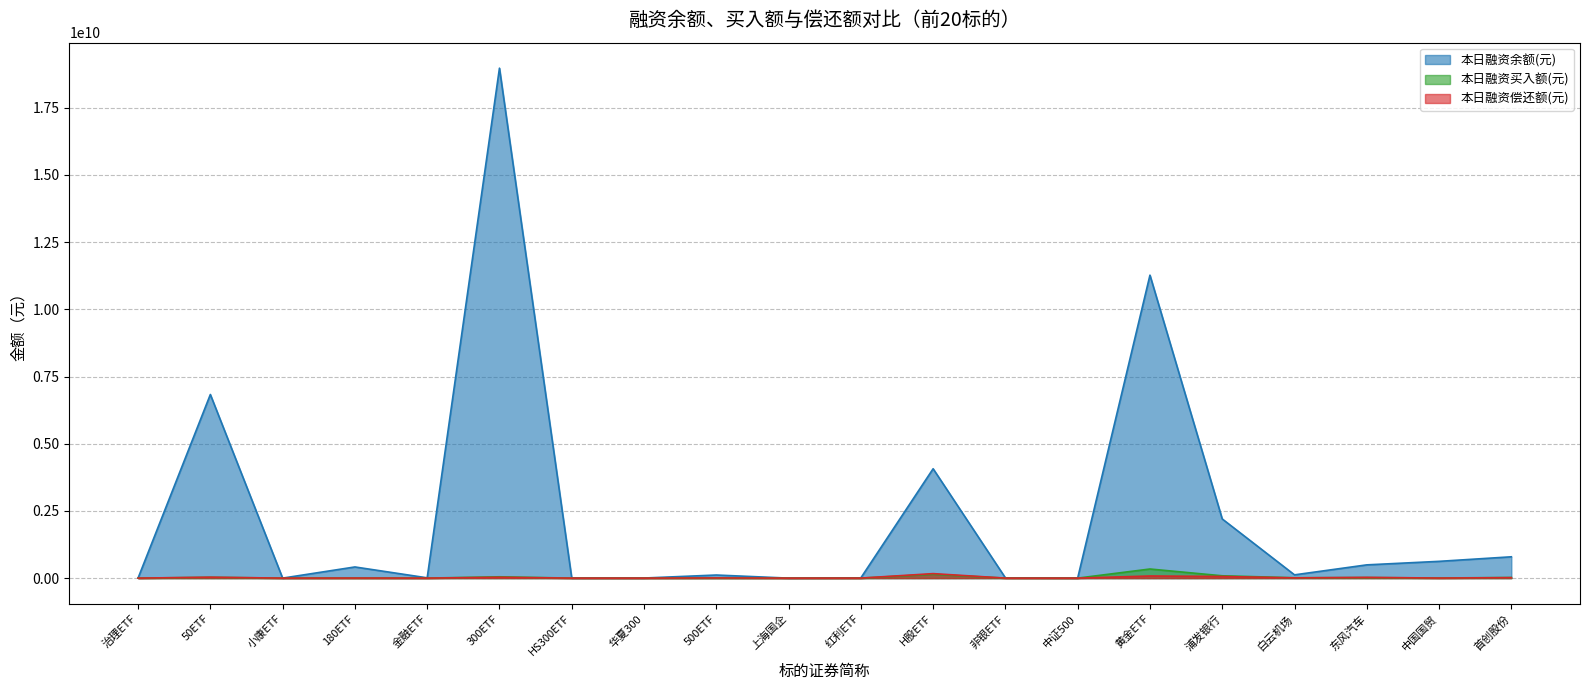

The value of 本日融资买入额(元) at 300ETF is 49111227. True or false?

True